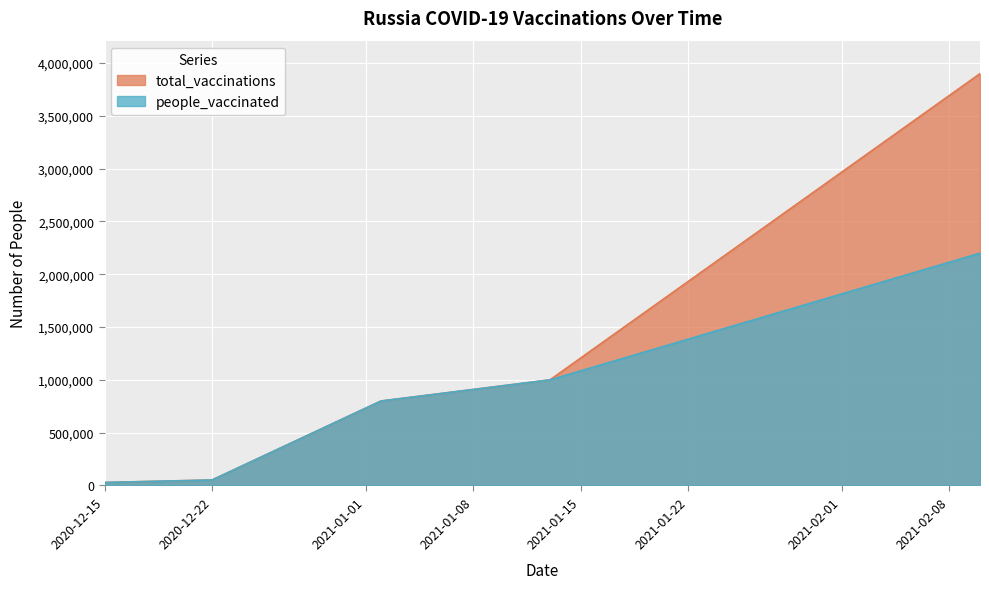

The value of people_vaccinated at 2020-12-15 is 49678. True or false?

False